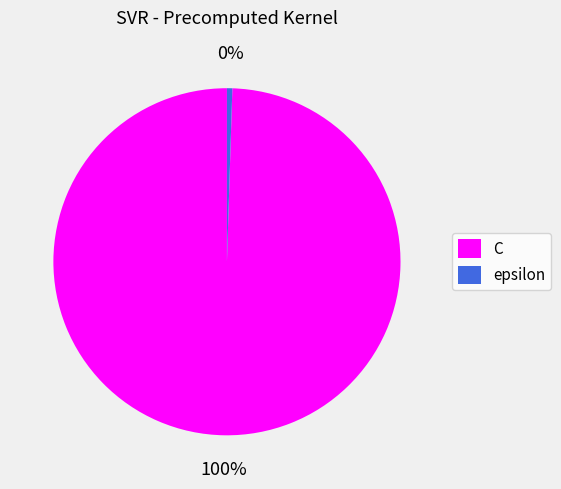

The epsilon slice represents 0% of the pie. True or false?

True